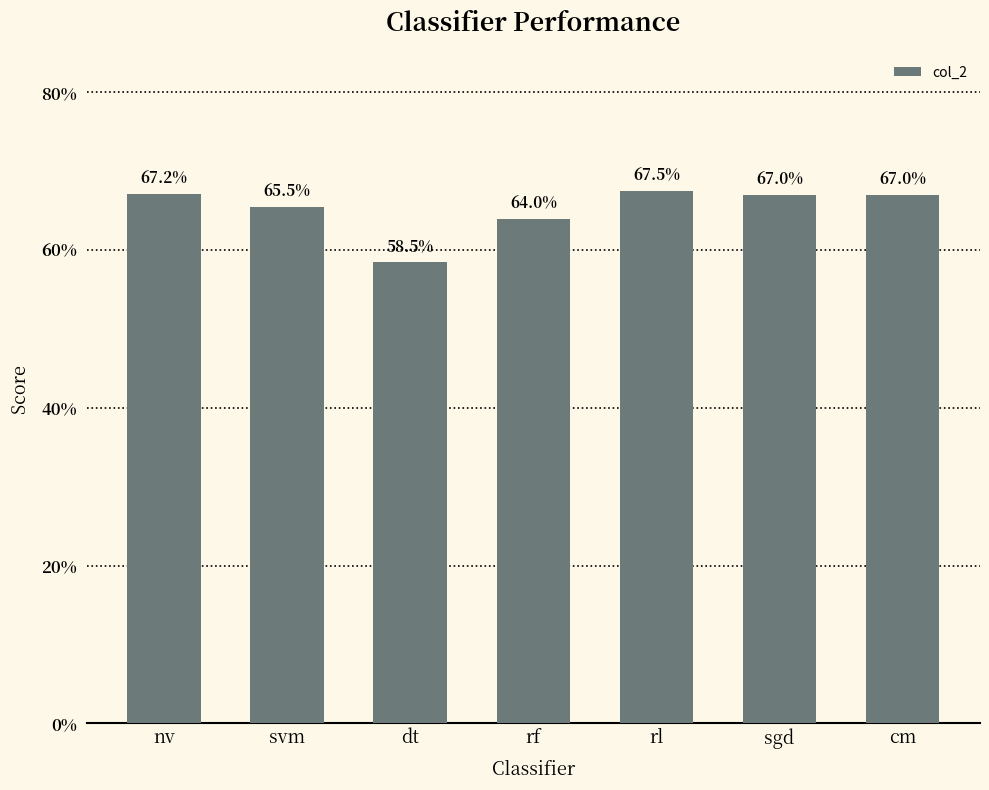

What is the greatest value displayed?

0.7